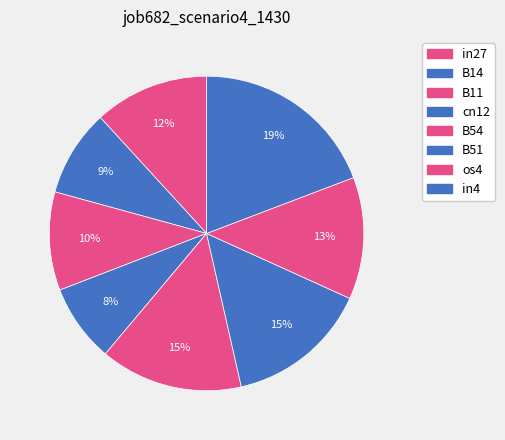

To the nearest percent, what percentage of the pie is in4?

19%